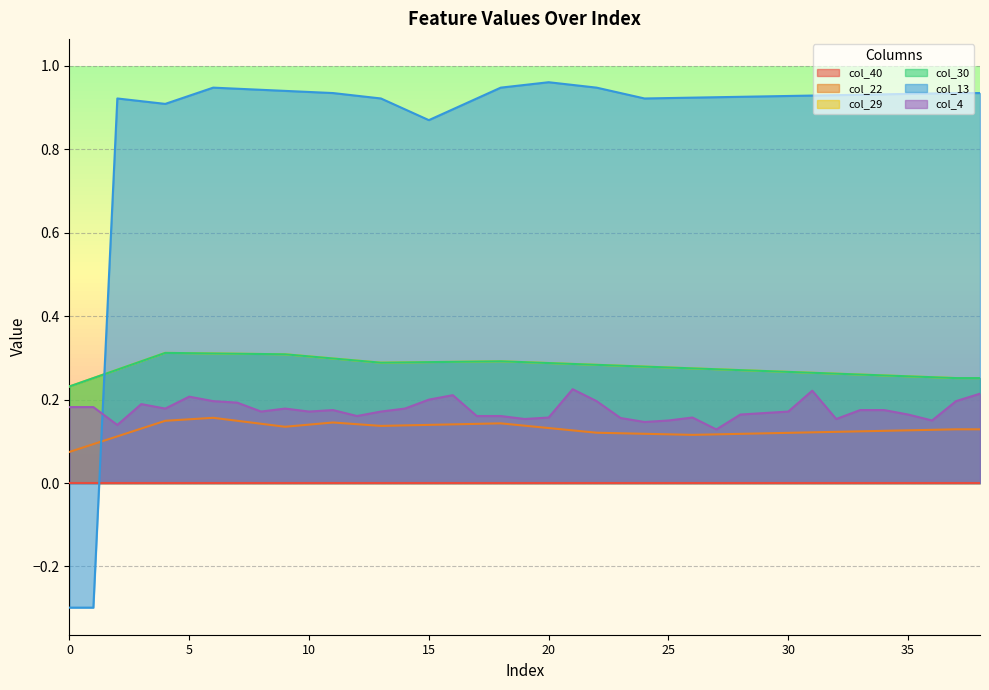

True or false: col_22 has more than 2 points higher than both neighbors.

True